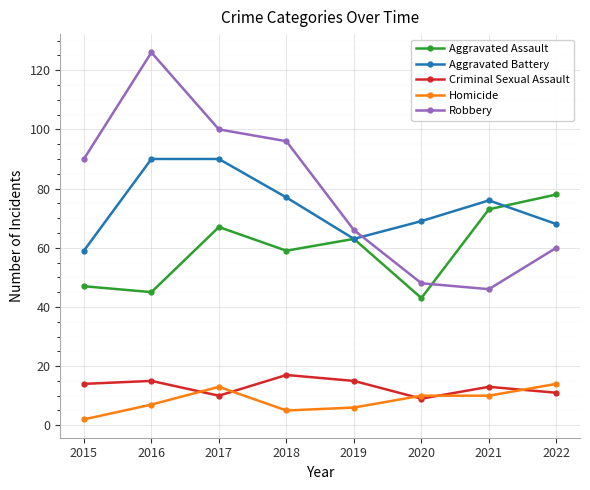

Rank the series at 2022 from lowest to highest value.

Criminal Sexual Assault, Homicide, Robbery, Aggravated Battery, Aggravated Assault